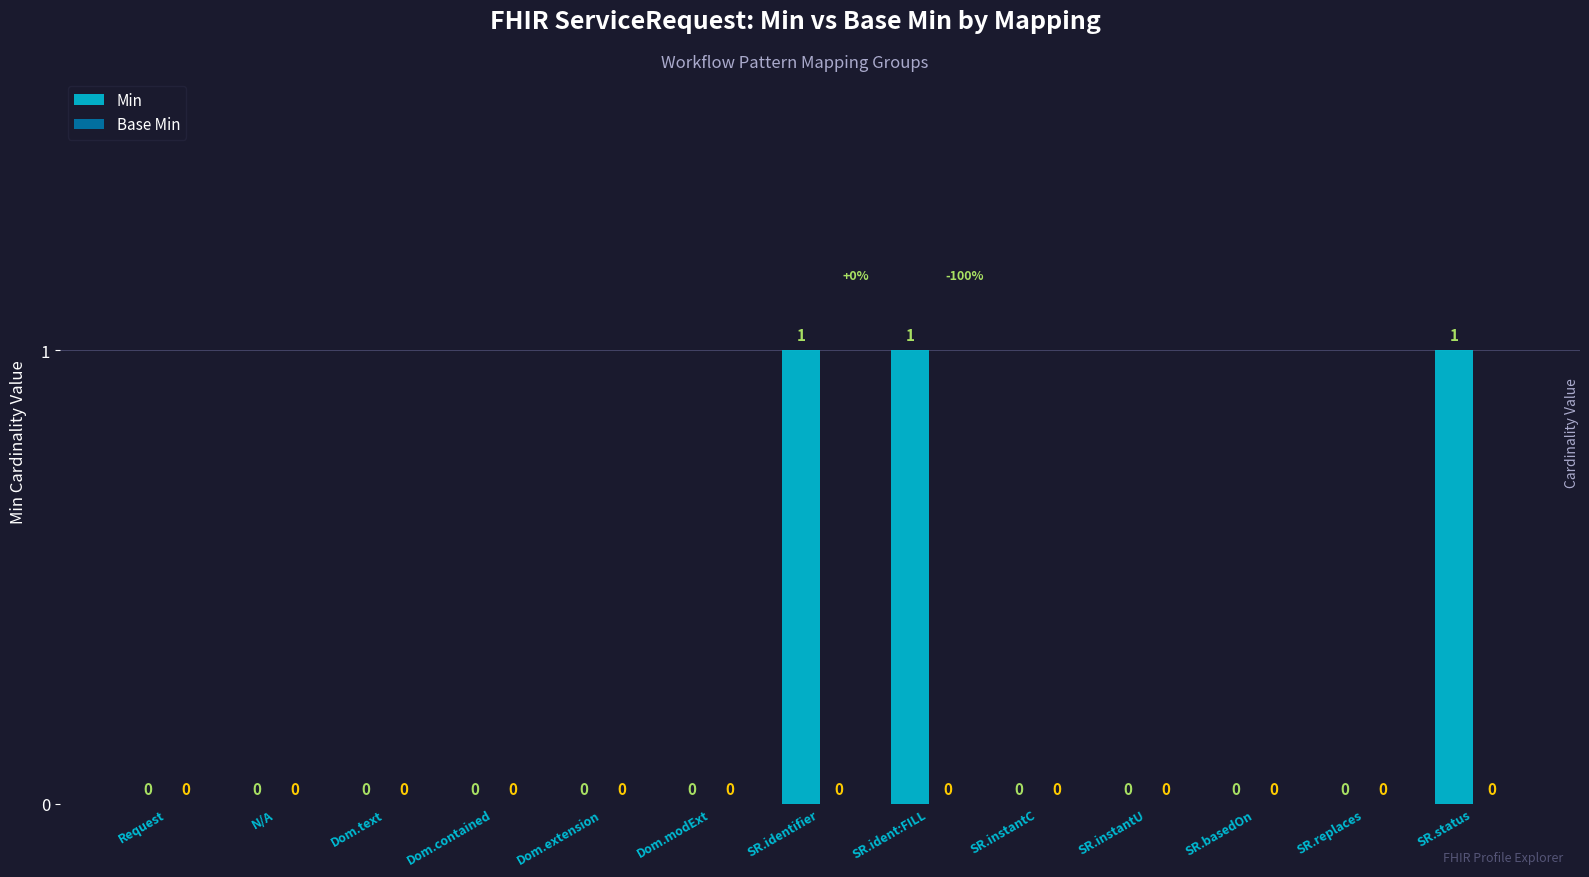

Is it true that the value at SR.identifier is 2?

False